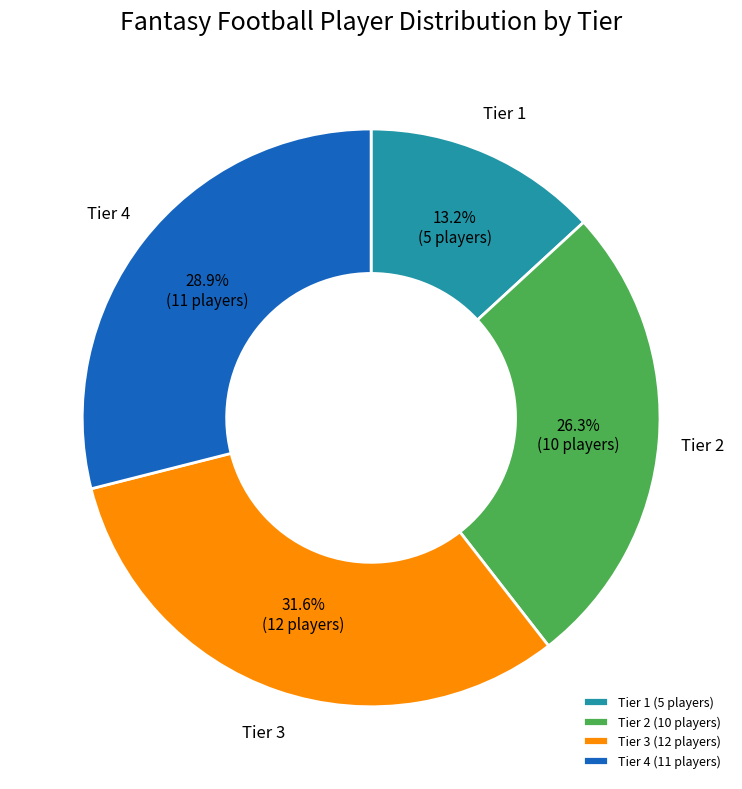

Combined, what portion of the pie is Tier 4 and Tier 3?

60.5%